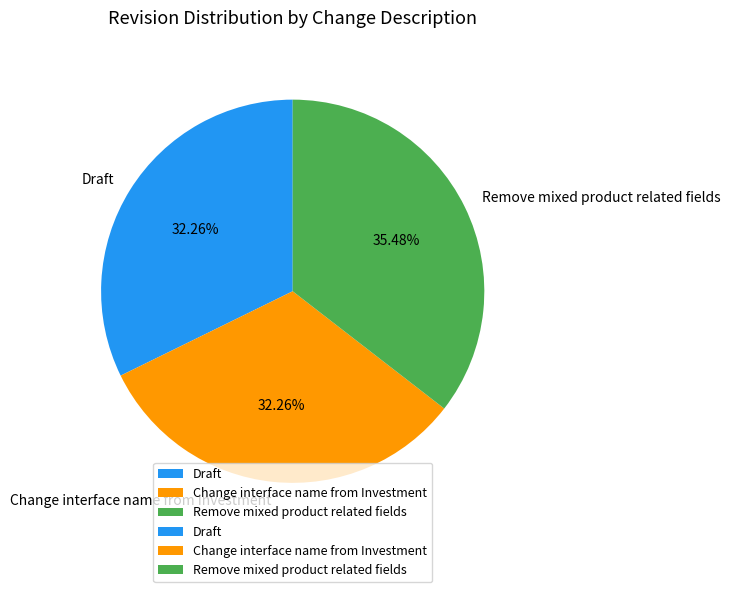

Is there a majority slice in this chart?

No